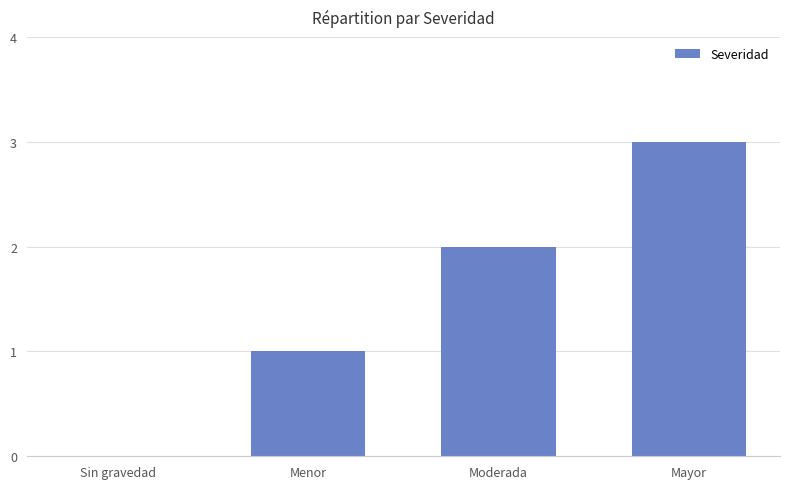

Is it true that the value at Sin gravedad is 0?

True